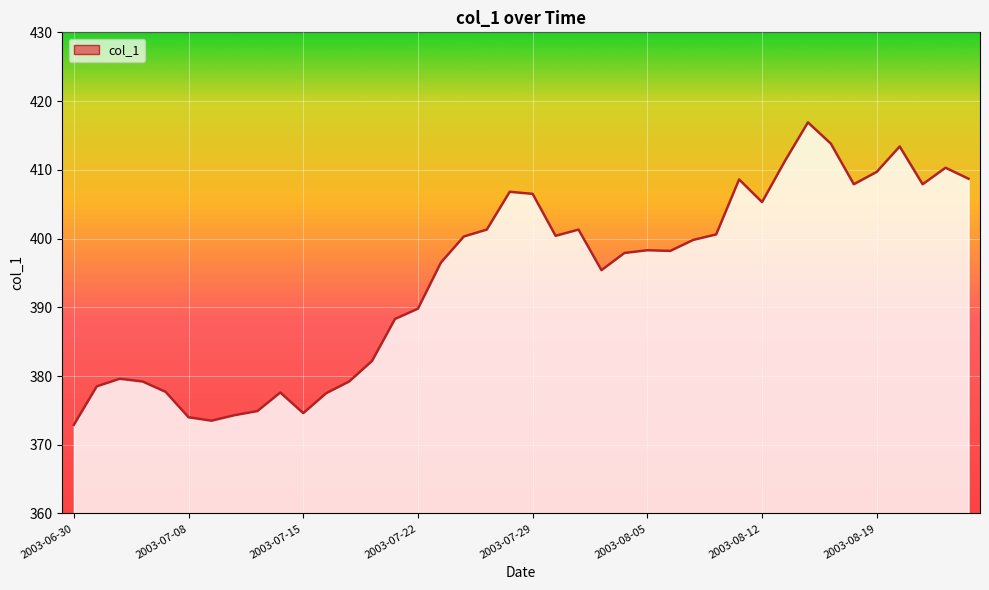

What is the smallest value displayed?

372.9